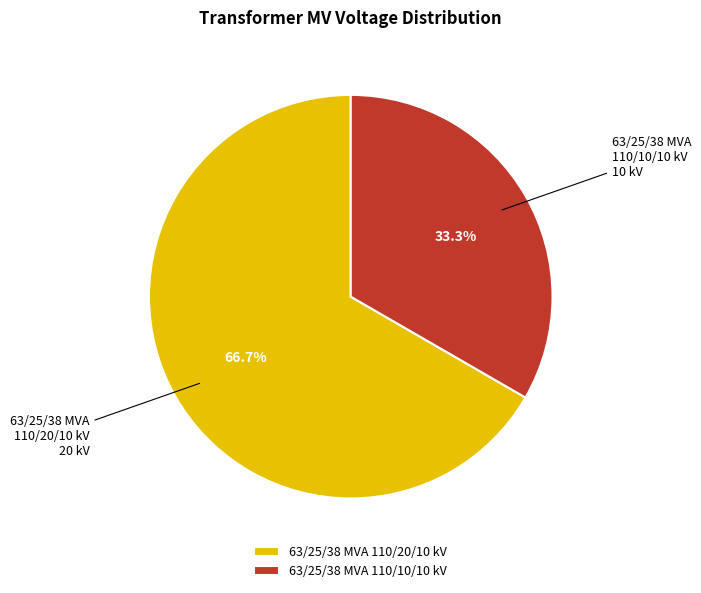

To the nearest percent, what is the average slice percentage?

50%